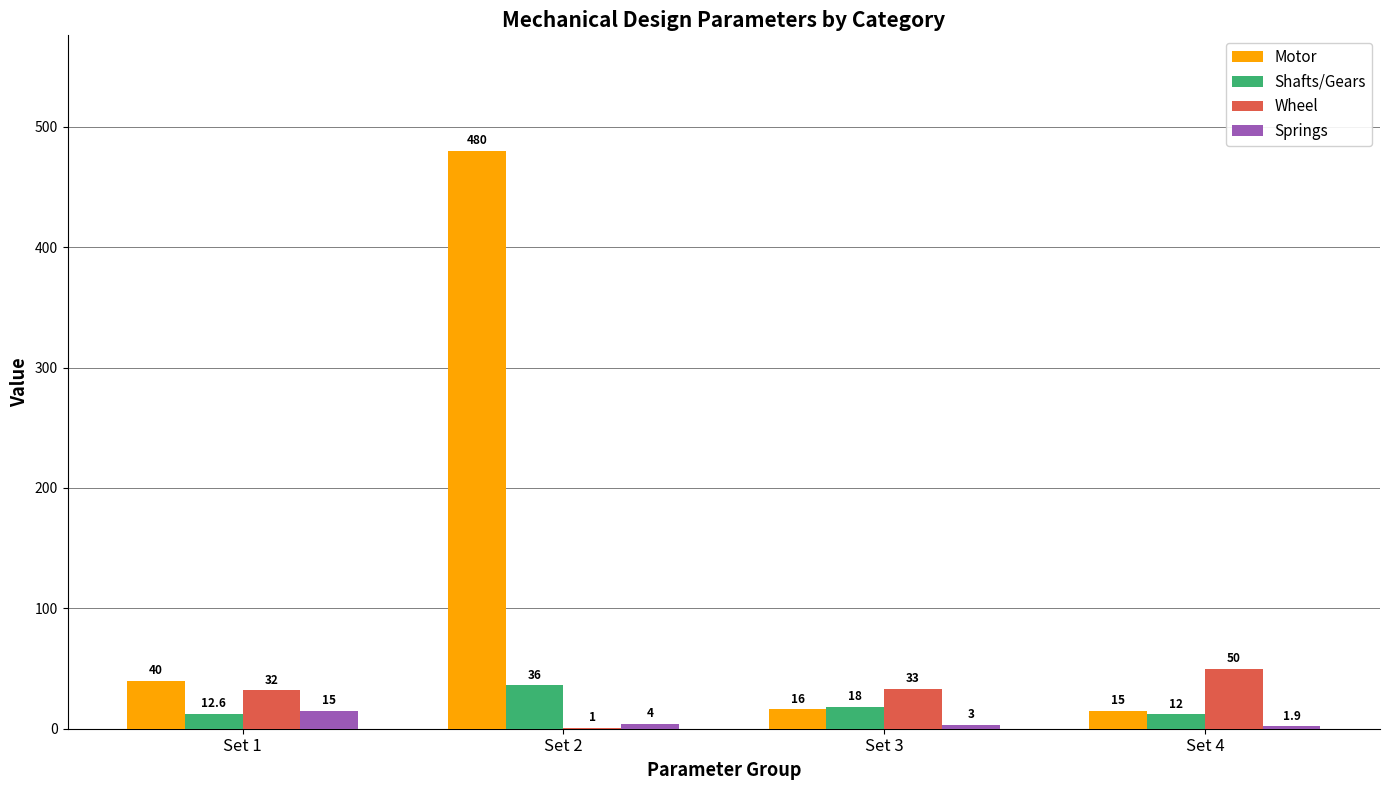

Reading left to right, transcribe all the data shown in this chart.

Motor: Set 1=40.0	Set 2=480.0	Set 3=16.0	Set 4=15.0
Shafts/Gears: Set 1=12.6	Set 2=36.0	Set 3=18.0	Set 4=12.0
Wheel: Set 1=32.0	Set 2=1.0	Set 3=33.0	Set 4=50.0
Springs: Set 1=15.0	Set 2=4.0	Set 3=3.0	Set 4=1.9